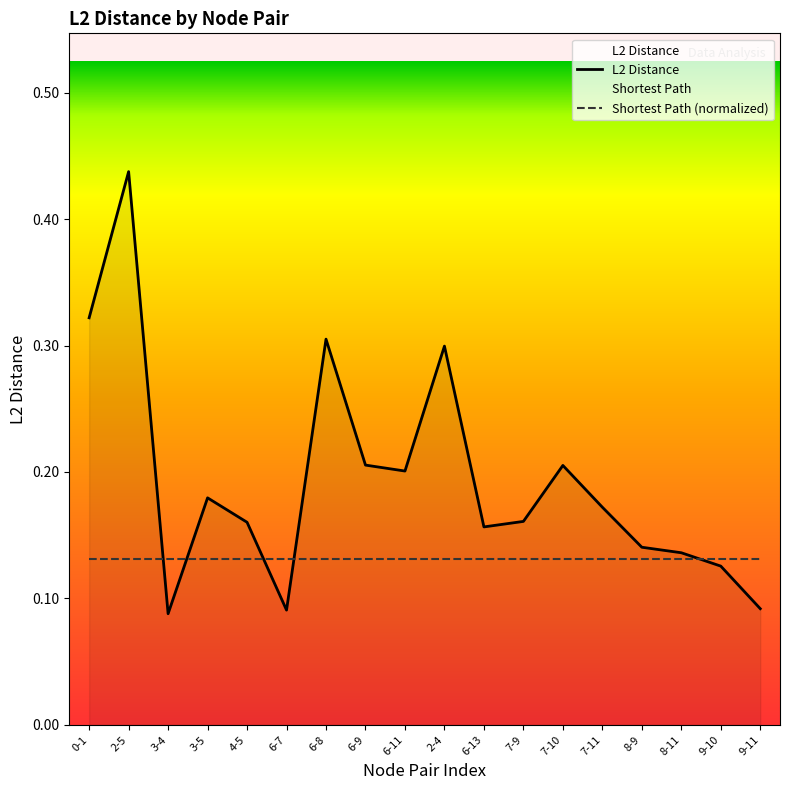

What are all the series names shown in the legend?

L2 Distance, Shortest Path (normalized)